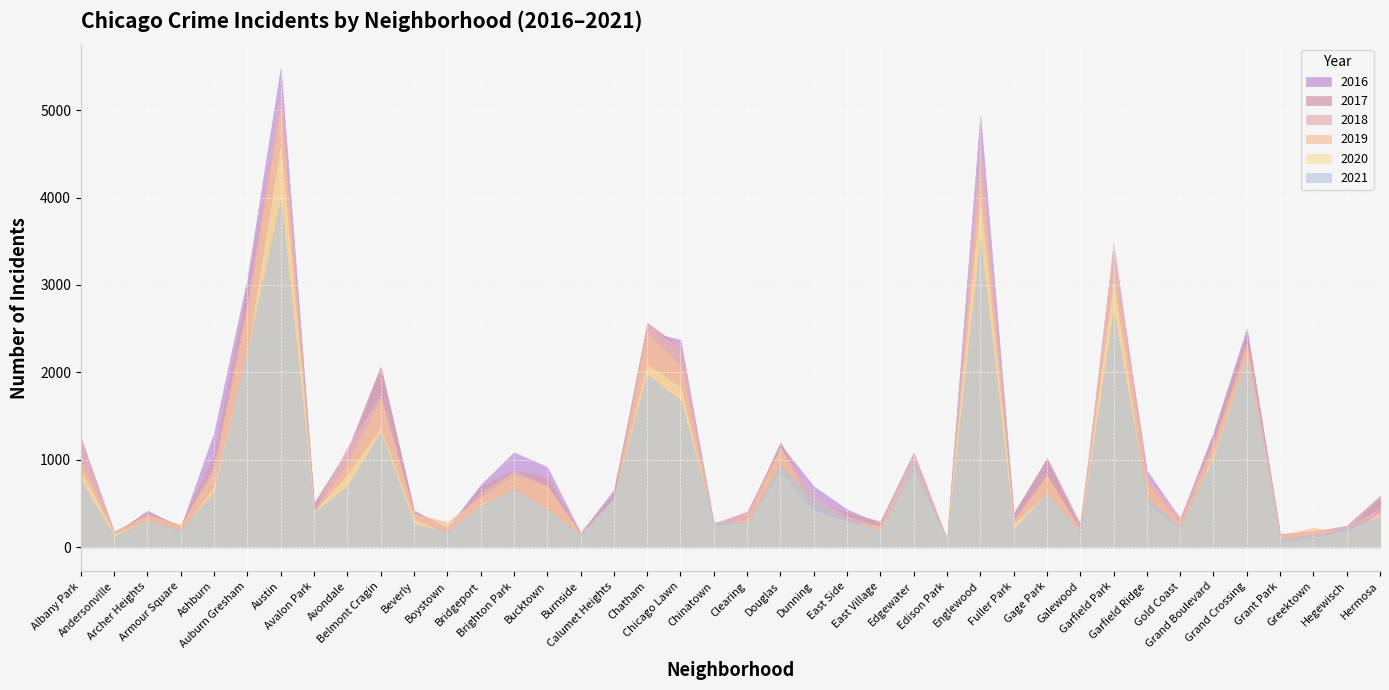

How many lines are shown in the chart?

6